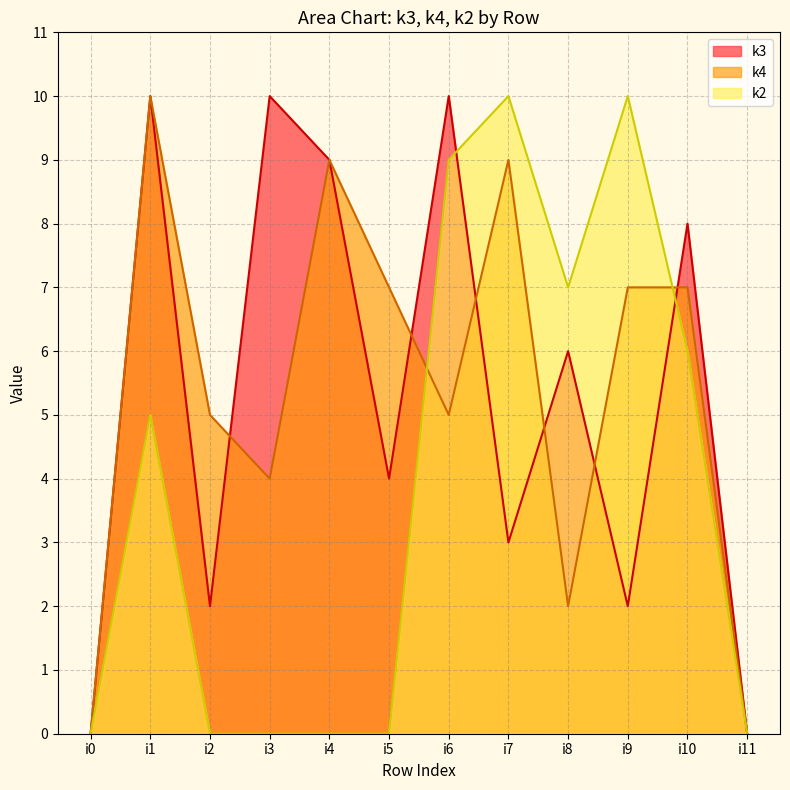

How many values in the k3 series are below 6?

6